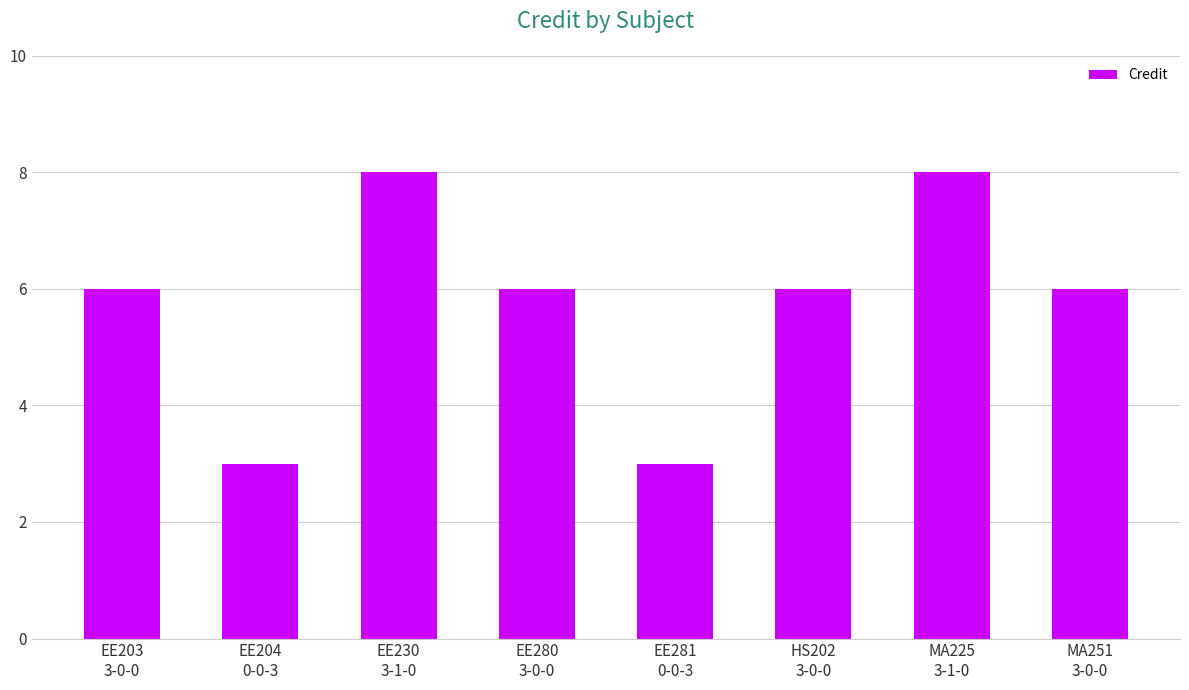

What is the label of the 7th bar from the left?

MA225
3-1-0